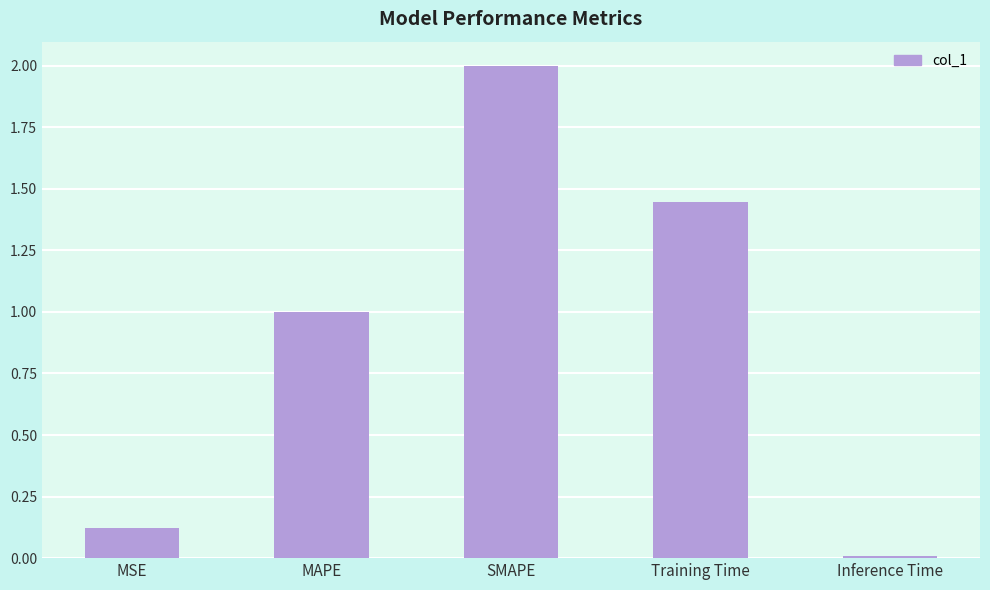

The value at MSE is 0.1. True or false?

True